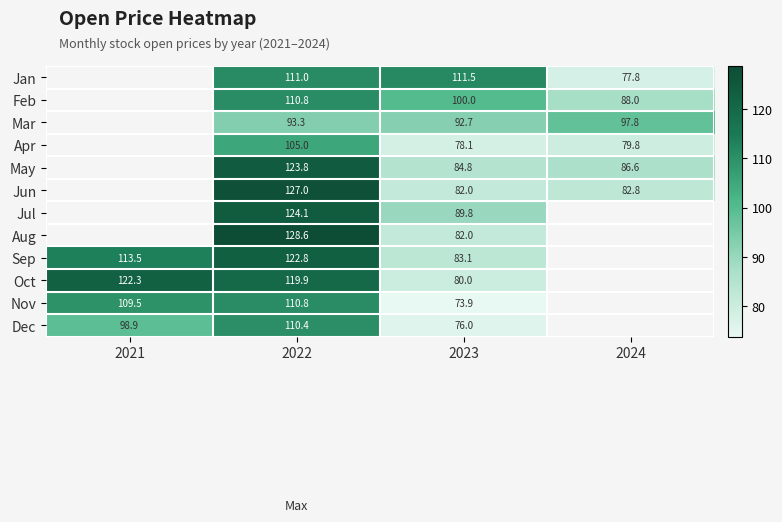

What is the difference between the maximum and second lowest values in the Feb series?

10.8